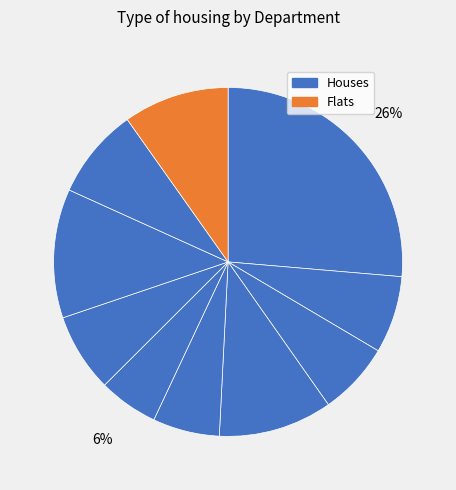

How many slices are in this pie chart?

10